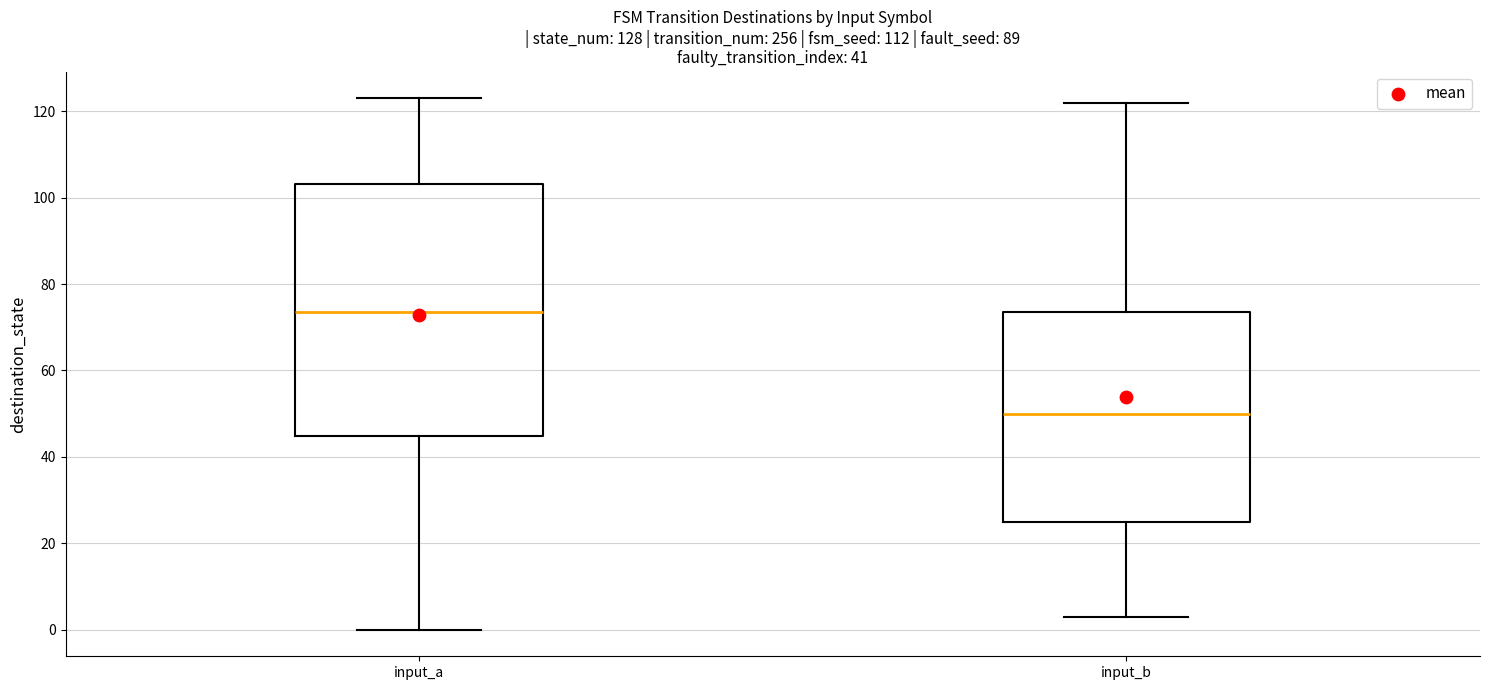

Comparing the boxes themselves (not the whiskers), which one is the tallest?

input_a